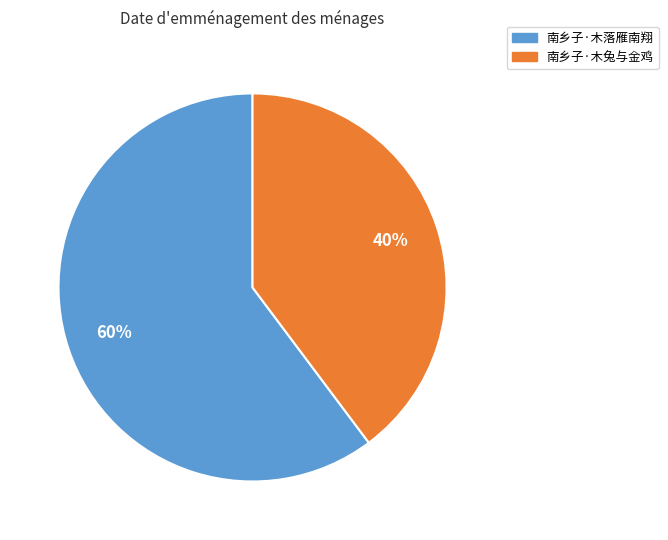

Between 南乡子·木兔与金鸡 and 南乡子·木落雁南翔, which is larger?

南乡子·木落雁南翔